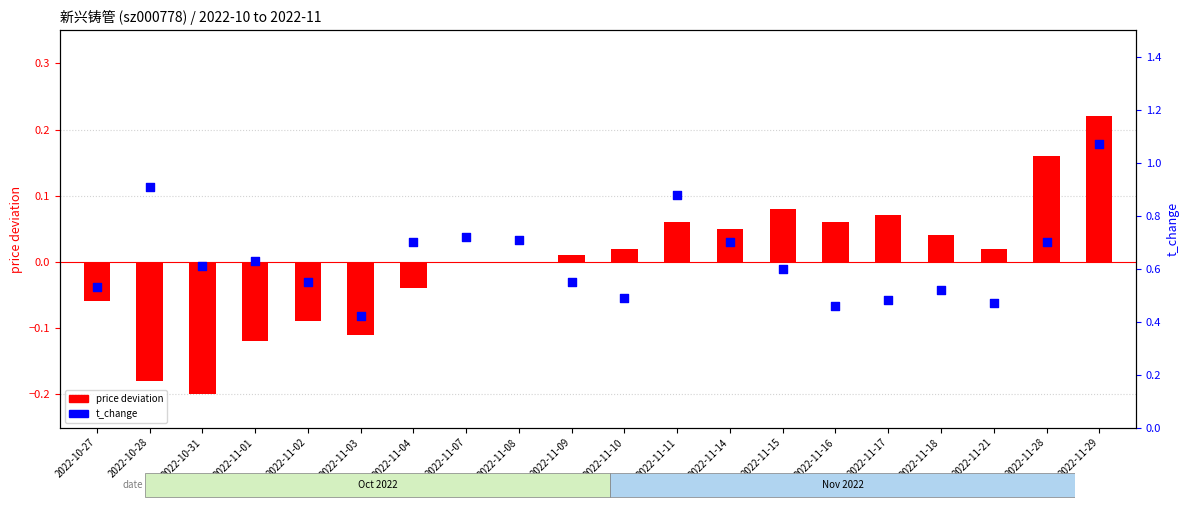

Is the value of price deviation at 2022-11-01 greater than the value of t_change at 2022-11-08?

No